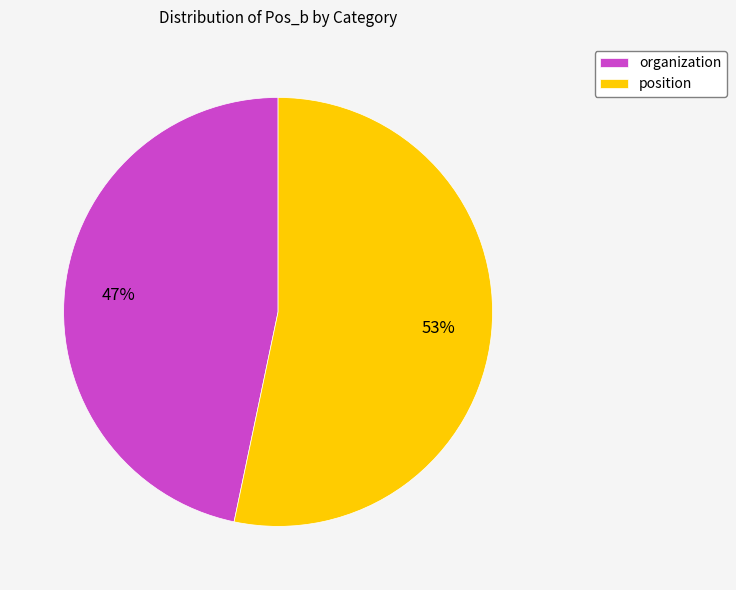

Which category accounts for the majority?

position